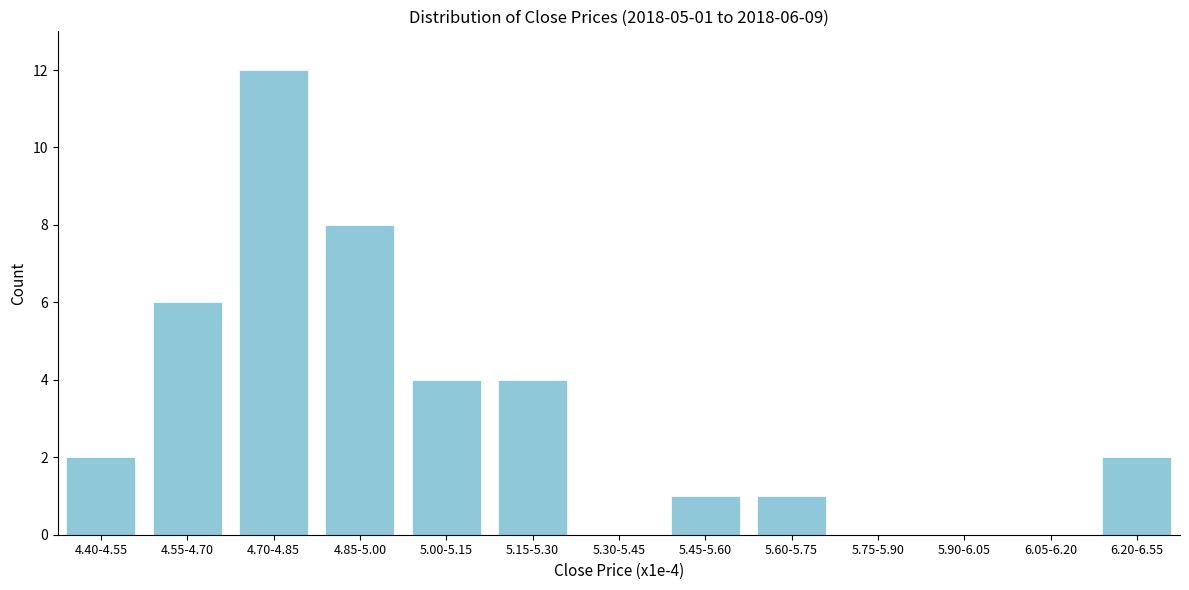

Reading right to left, what are all the values shown in this chart?

6.20-6.55=2	6.05-6.20=0	5.90-6.05=0	5.75-5.90=0	5.60-5.75=1	5.45-5.60=1	5.30-5.45=0	5.15-5.30=4	5.00-5.15=4	4.85-5.00=8	4.70-4.85=12	4.55-4.70=6	4.40-4.55=2